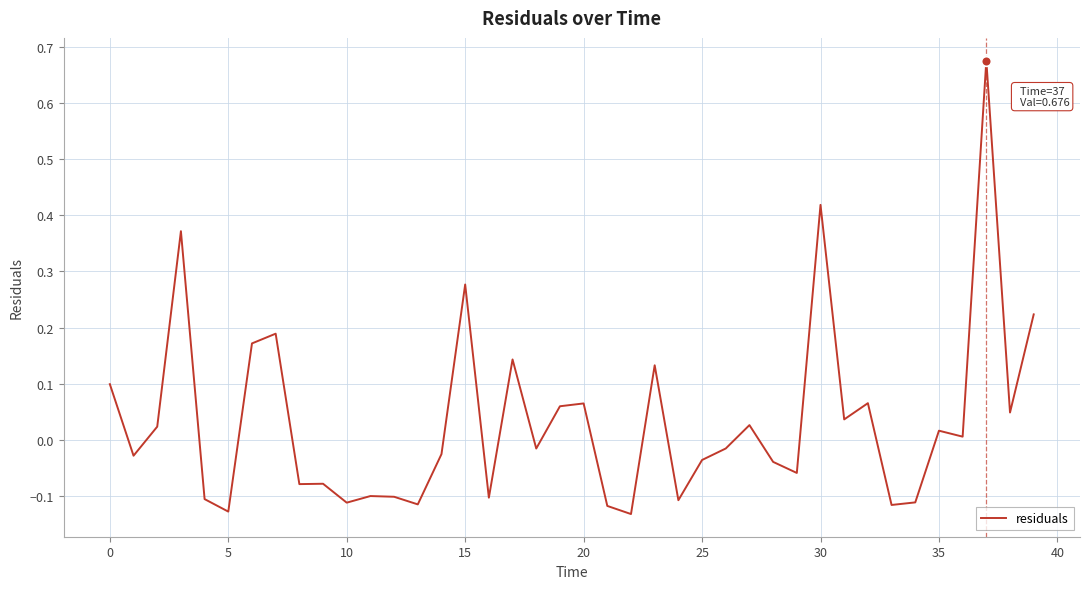

What is the difference between the maximum and minimum values?

0.8